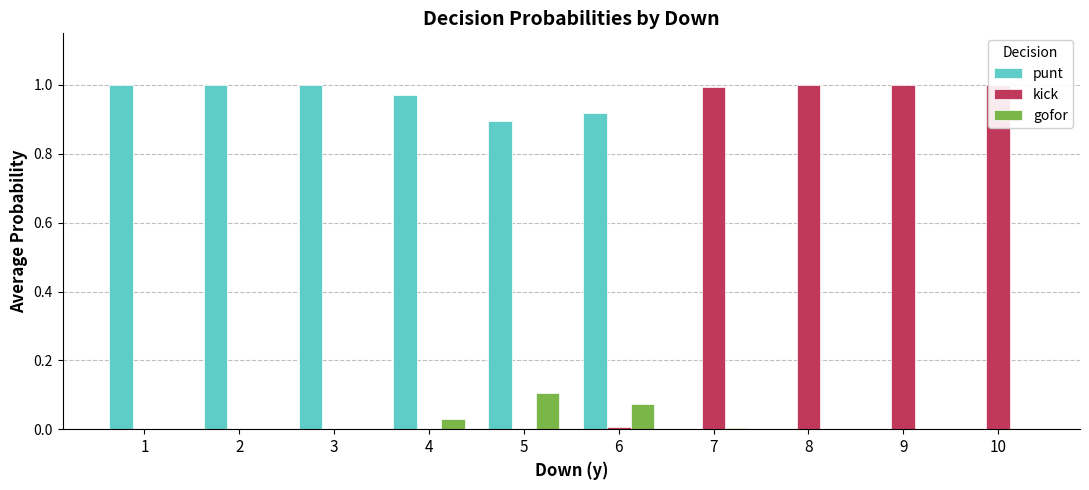

Which series changed the most between 1 and 4?

gofor